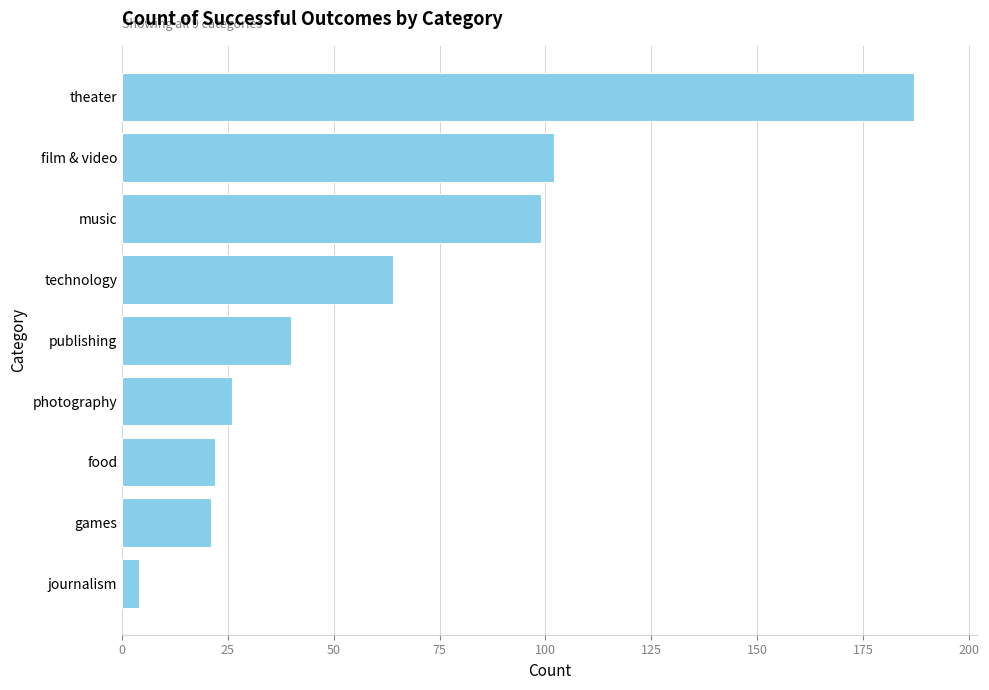

What is the ratio of the value at music to the value at photography?

3.8